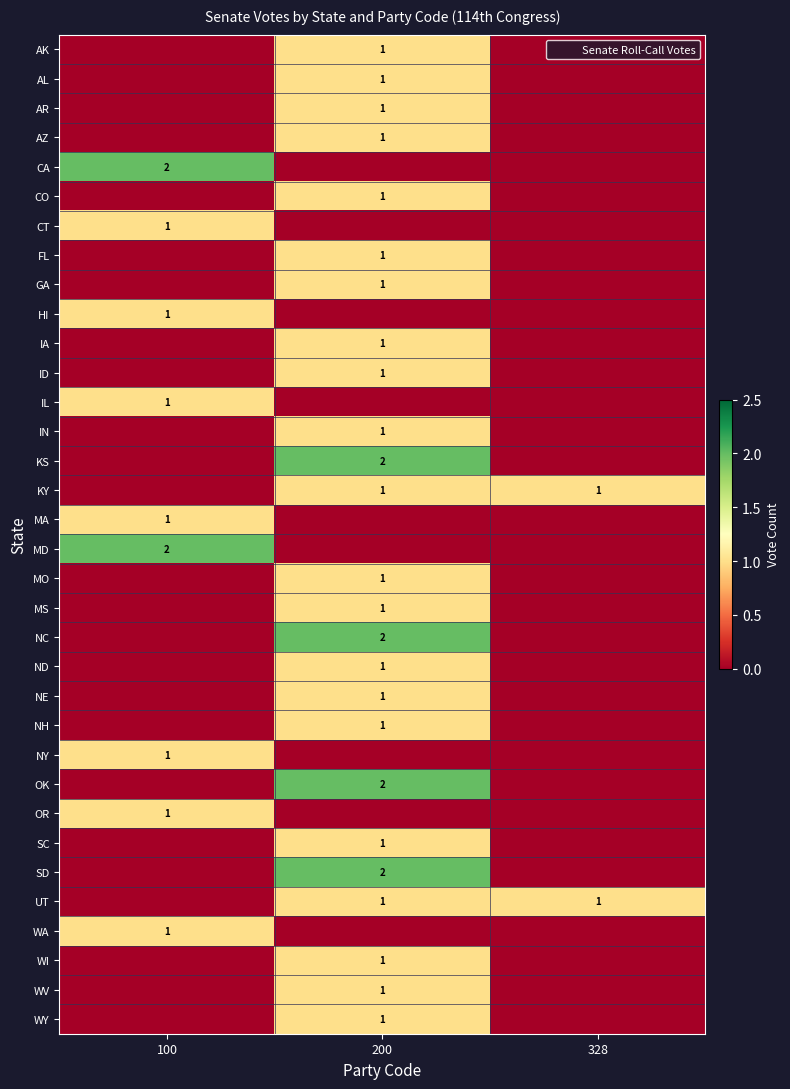

What is the highest value of the NH series?

1